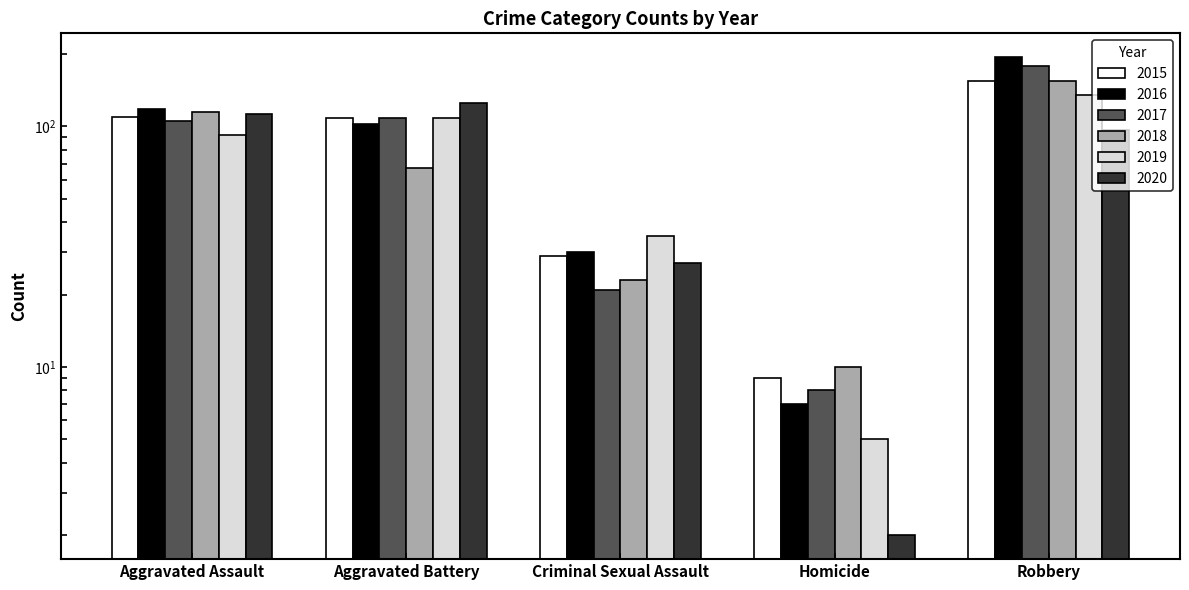

Which series has the widest spread of values?

2016